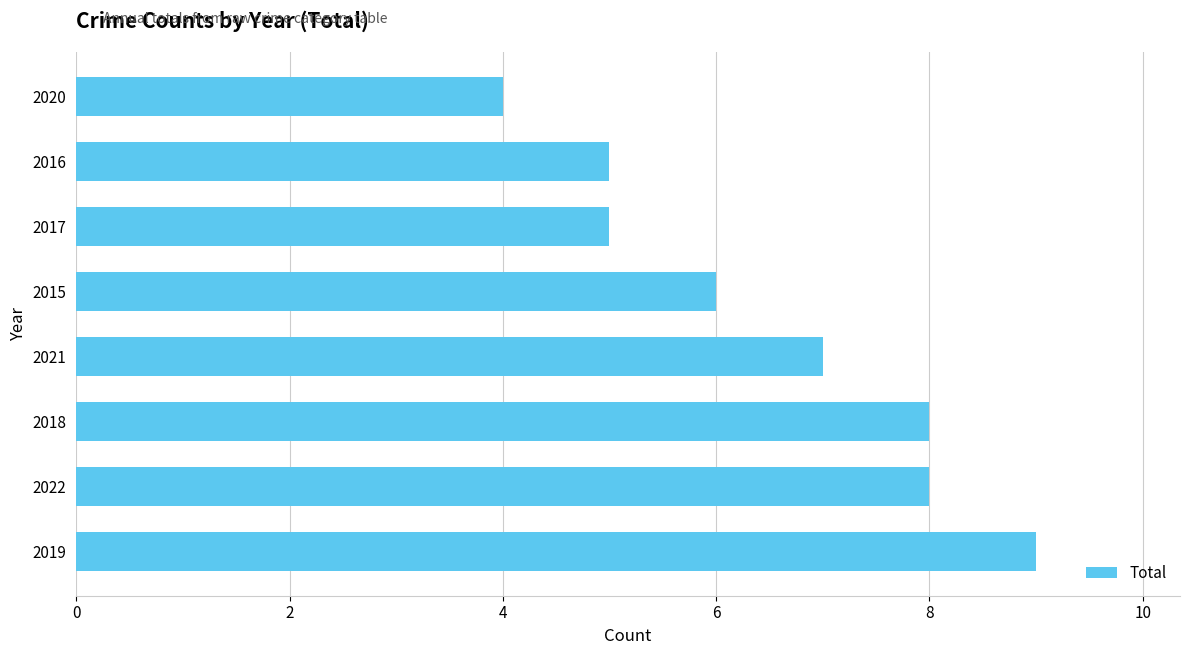

Is it true that the value at 2019 is 9?

True